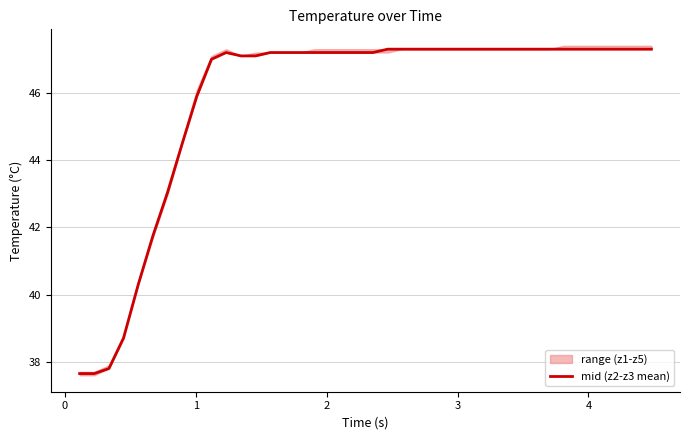

How many lines are shown in the chart?

1